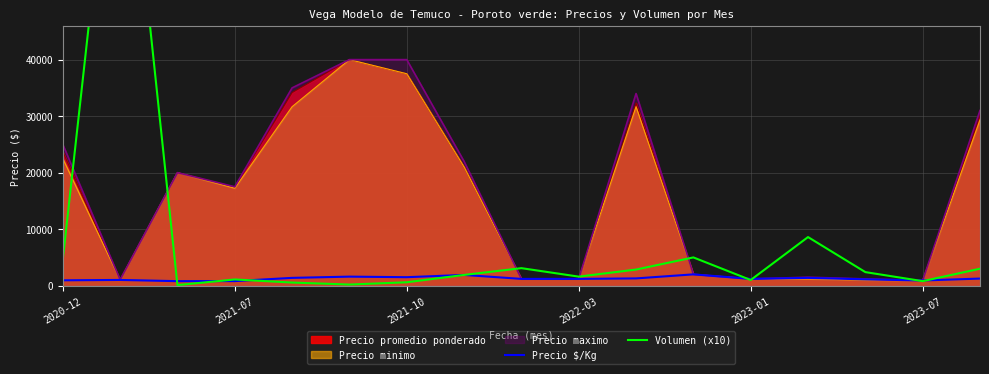

What is the difference between the maximum and second lowest values in the Volumen (x10) series?

95800